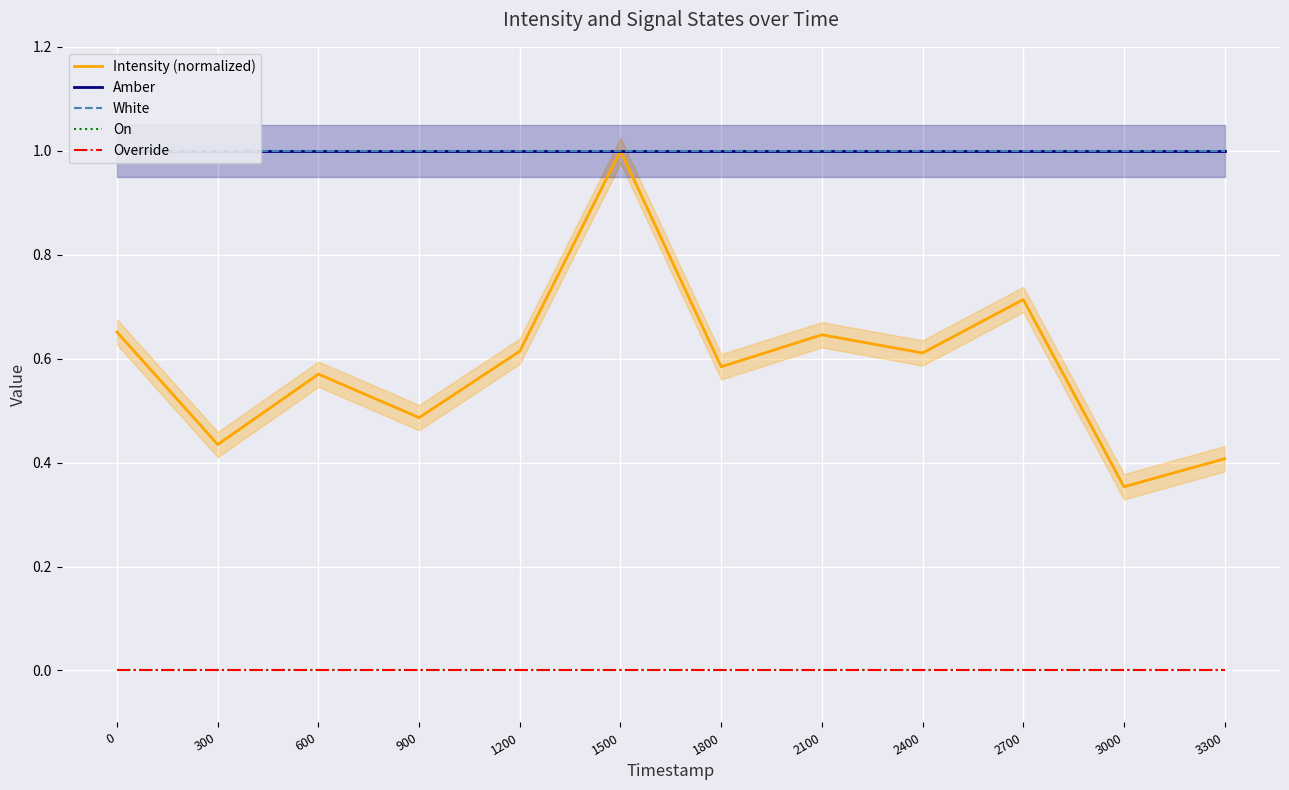

What is the value of the White point at the 6th from the left?

1.0